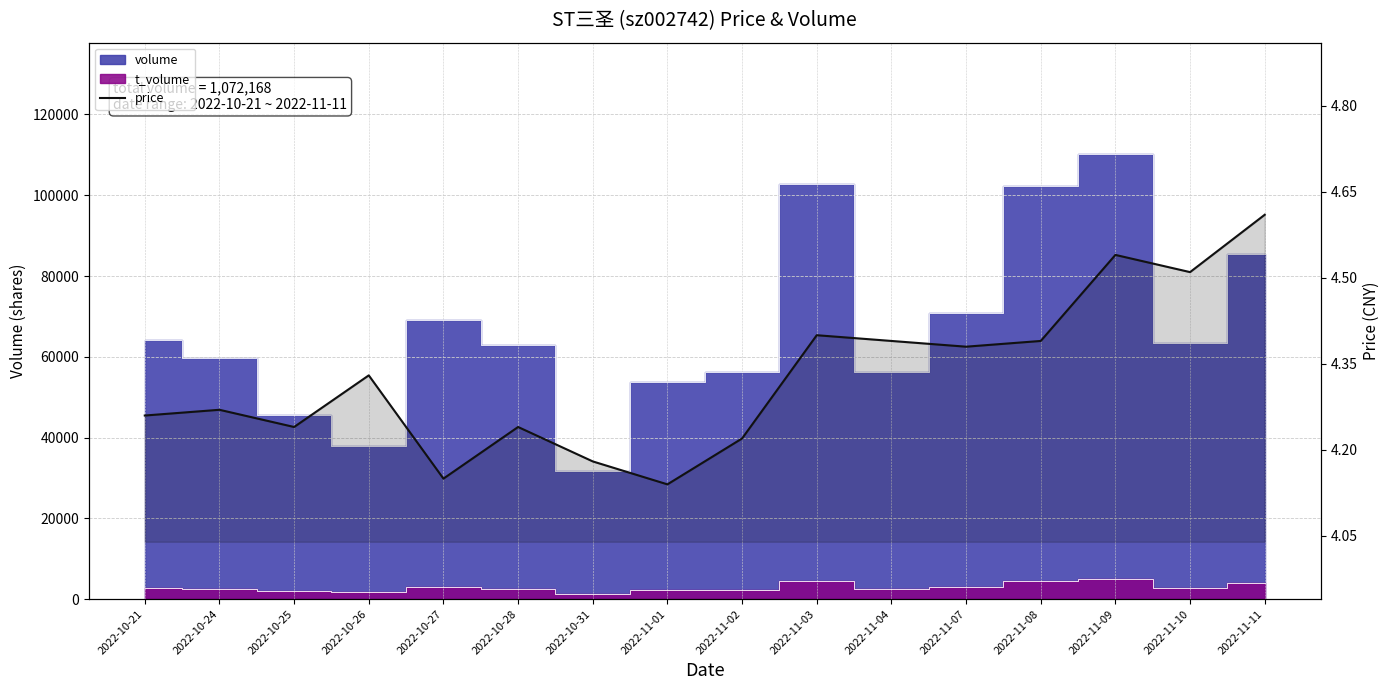

Reading right to left, list all the values displayed in this chart.

2022-11-11=4.6	2022-11-10=4.5	2022-11-09=4.5	2022-11-08=4.4	2022-11-07=4.4	2022-11-04=4.4	2022-11-03=4.4	2022-11-02=4.2	2022-11-01=4.1	2022-10-31=4.2	2022-10-28=4.2	2022-10-27=4.2	2022-10-26=4.3	2022-10-25=4.2	2022-10-24=4.3	2022-10-21=4.3